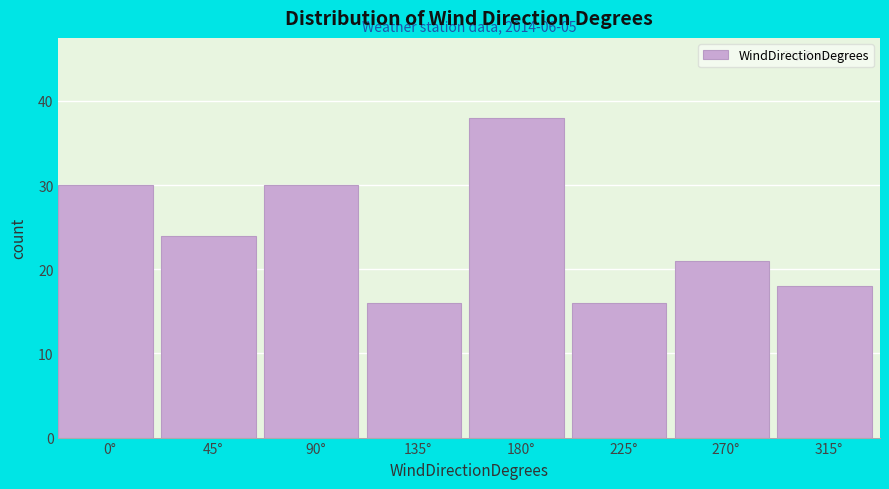

Reading left to right, extract all data points from this chart.

30	24	30	16	38	16	21	18